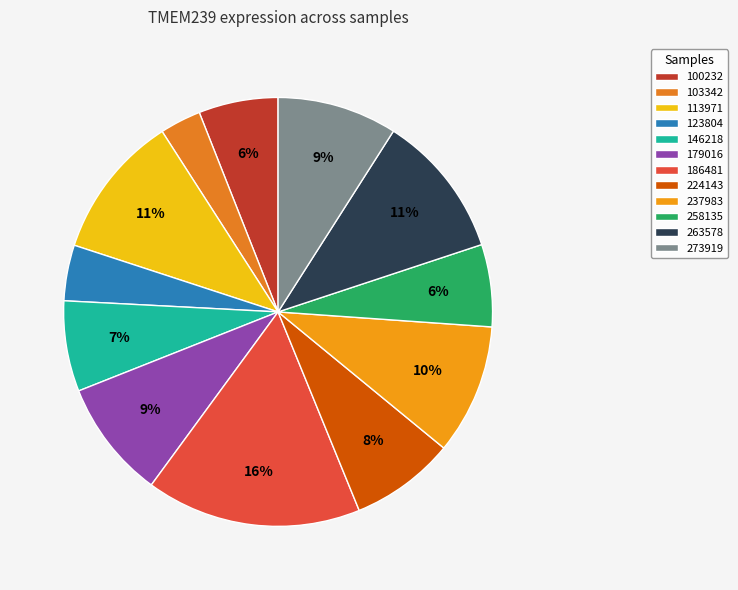

How many segments does this pie chart have?

12